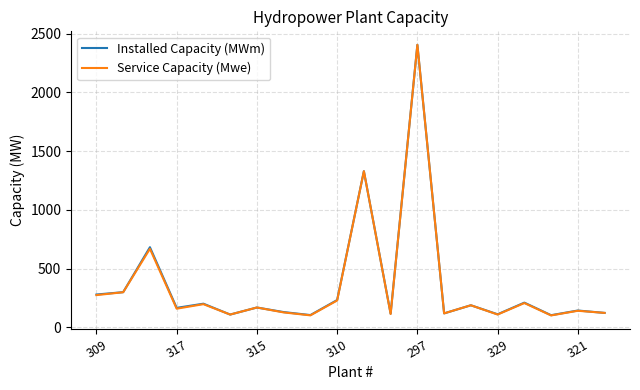

What is the minimum value for Installed Capacity (MWm)?

104.6